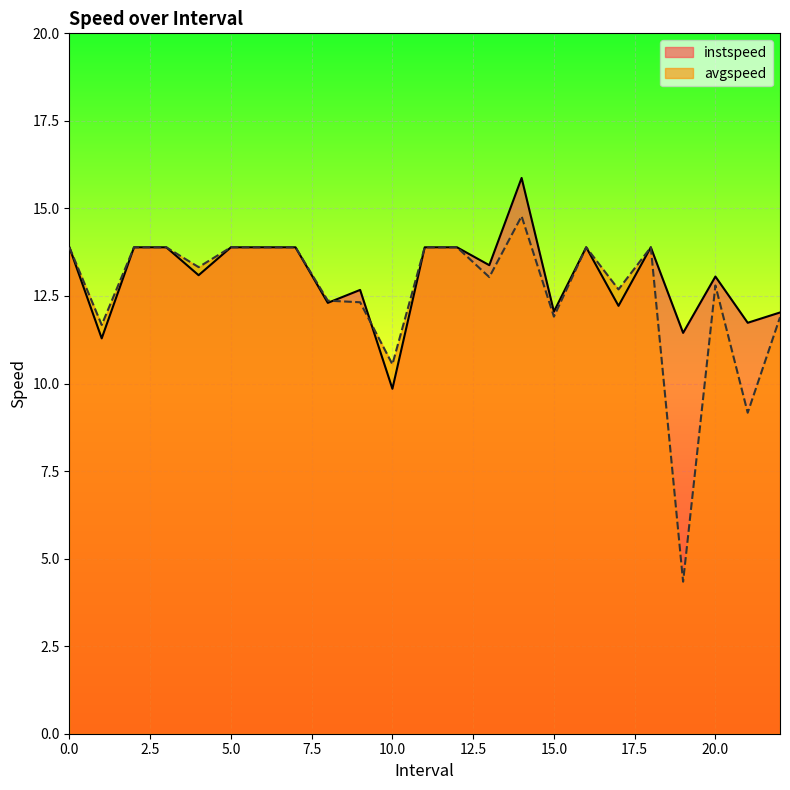

What is the value of the instspeed point at the 5th from the left?

13.1